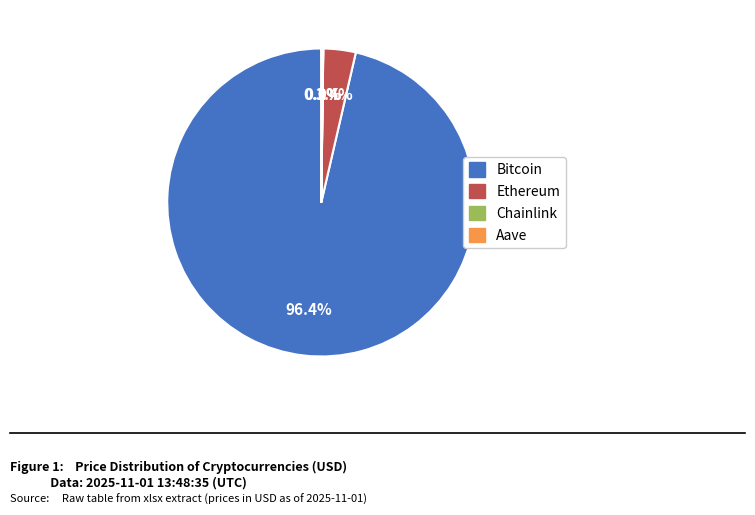

True or false: Ethereum accounts for 3% of the total.

True